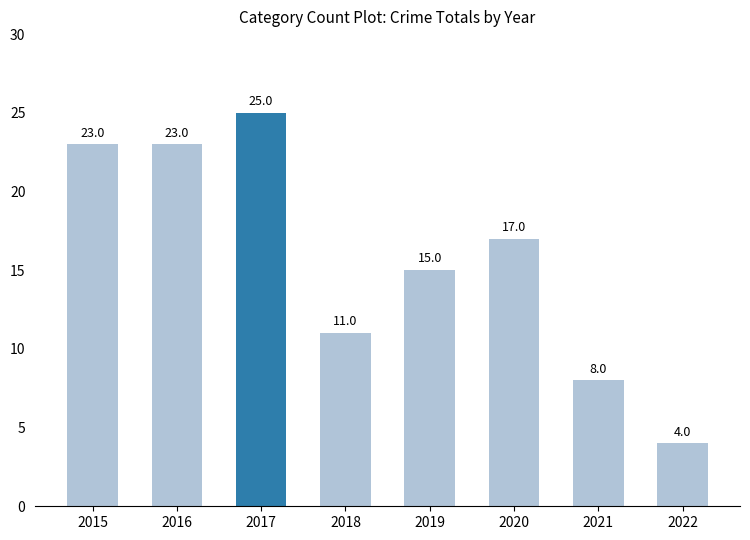

At which category does the chart reach its peak across all series?

2017